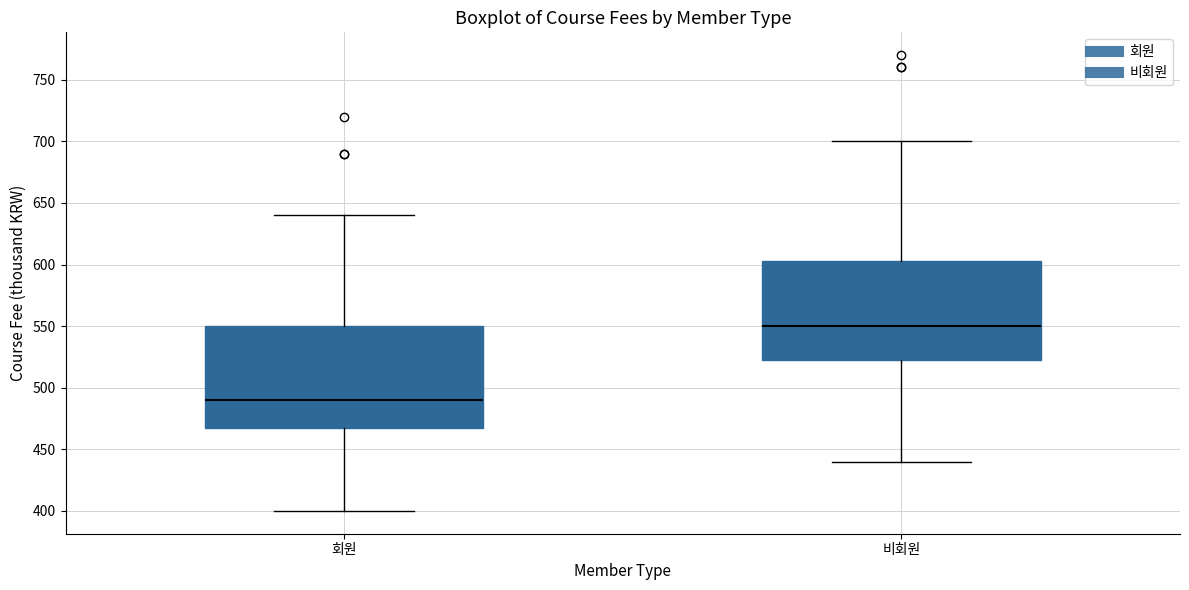

Which box has the highest median line?

비회원